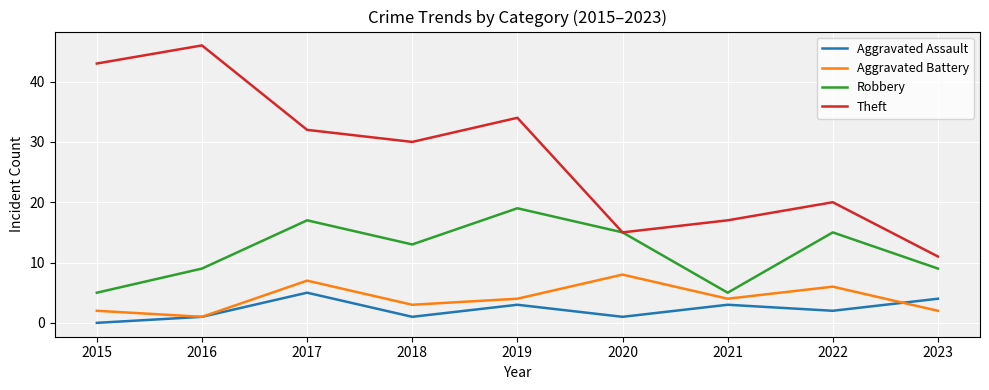

Reading left to right, extract all data points from this chart.

Aggravated Assault: 0	1	5	1	3	1	3	2	4
Aggravated Battery: 2	1	7	3	4	8	4	6	2
Robbery: 5	9	17	13	19	15	5	15	9
Theft: 43	46	32	30	34	15	17	20	11